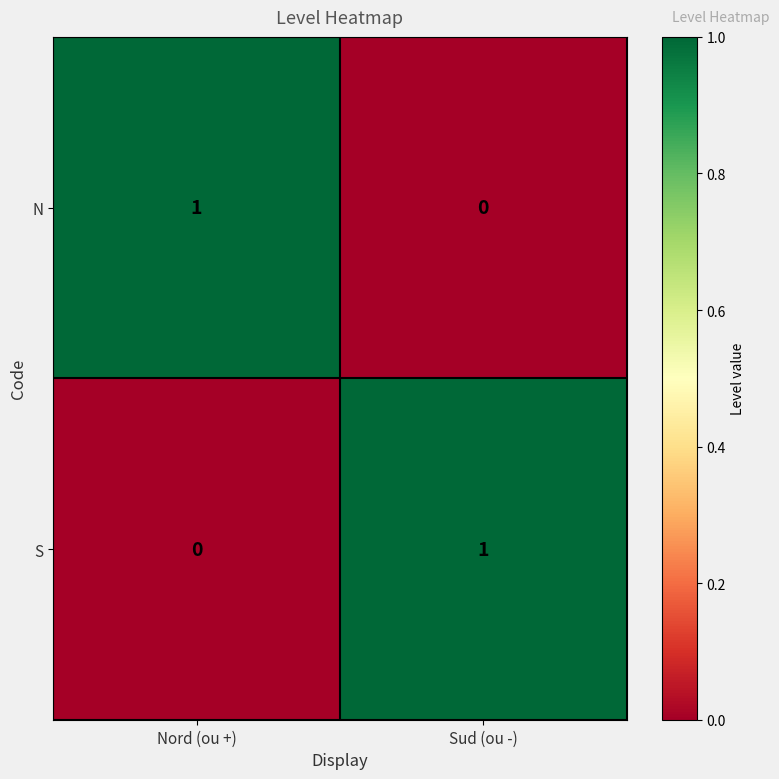

Which category has the lowest value in the N series?

Sud (ou -)